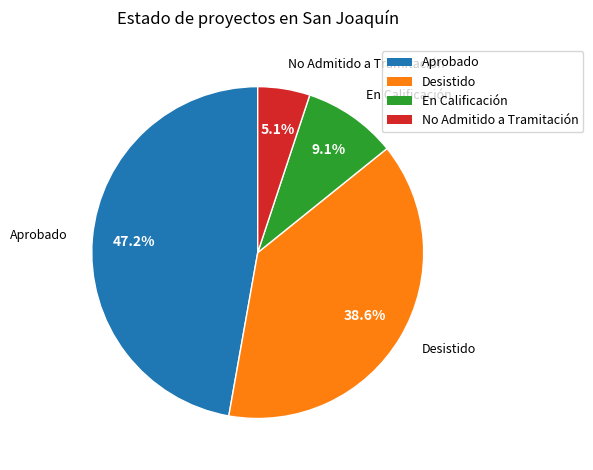

To the nearest percent, what portion does En Calificación represent?

9%